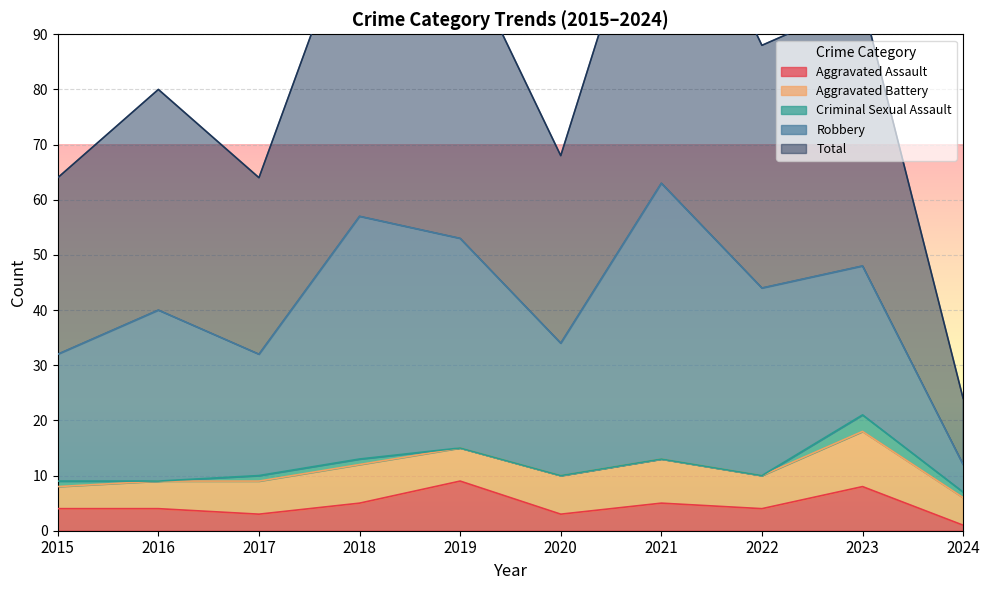

Where does the Aggravated Assault series first go above 4?

2018